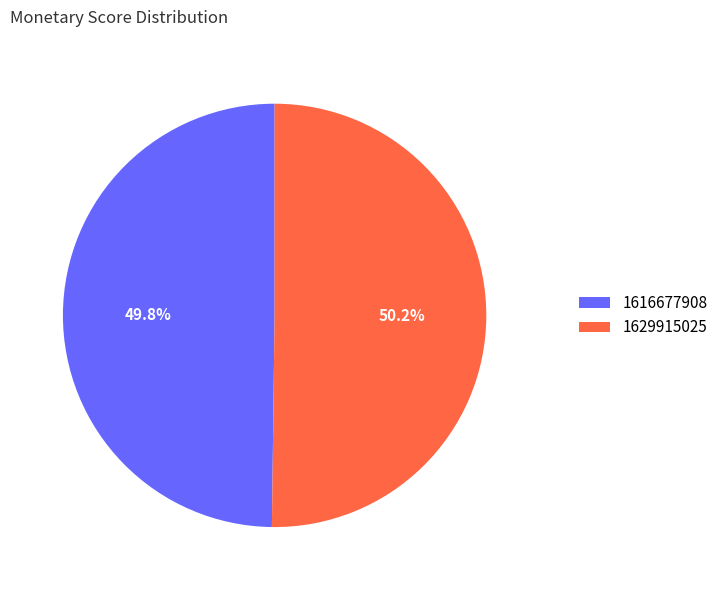

What portion of the pie excludes 1616677908?

50.2%